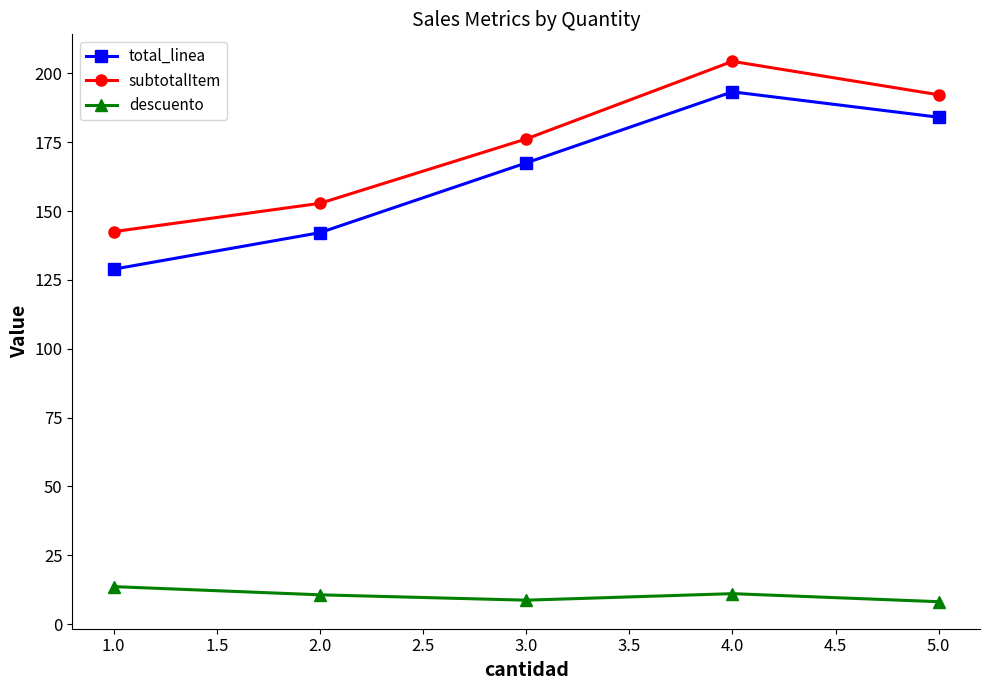

What is the highest value of the descuento series?

13.6